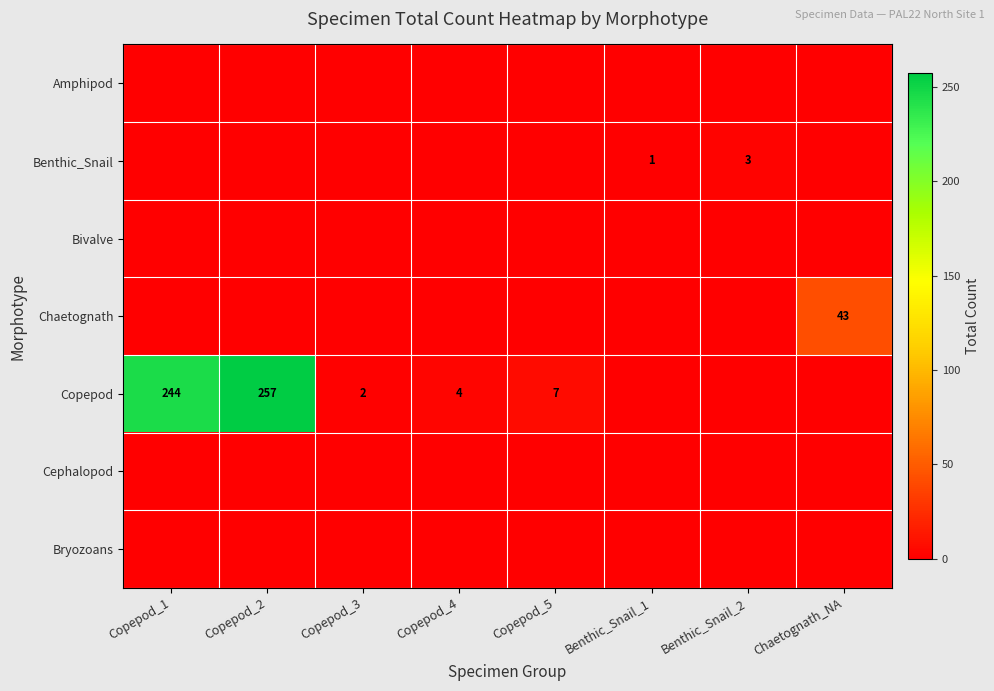

The value of Copepod at Copepod_2 is 353. True or false?

False